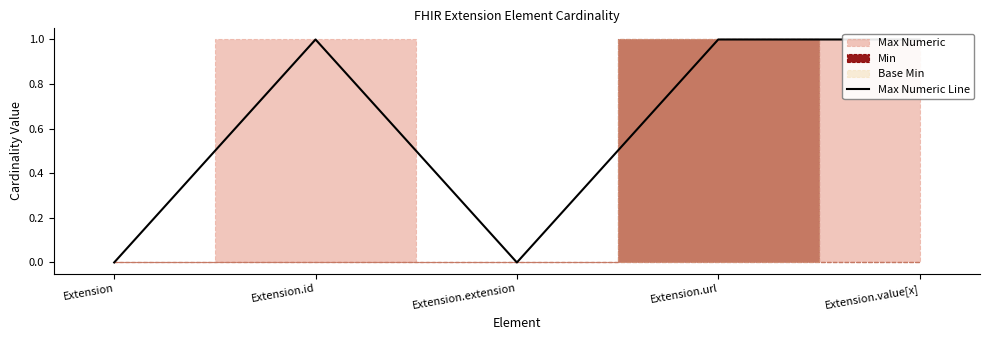

Is it true that the value at Extension.value[x] is 1?

True